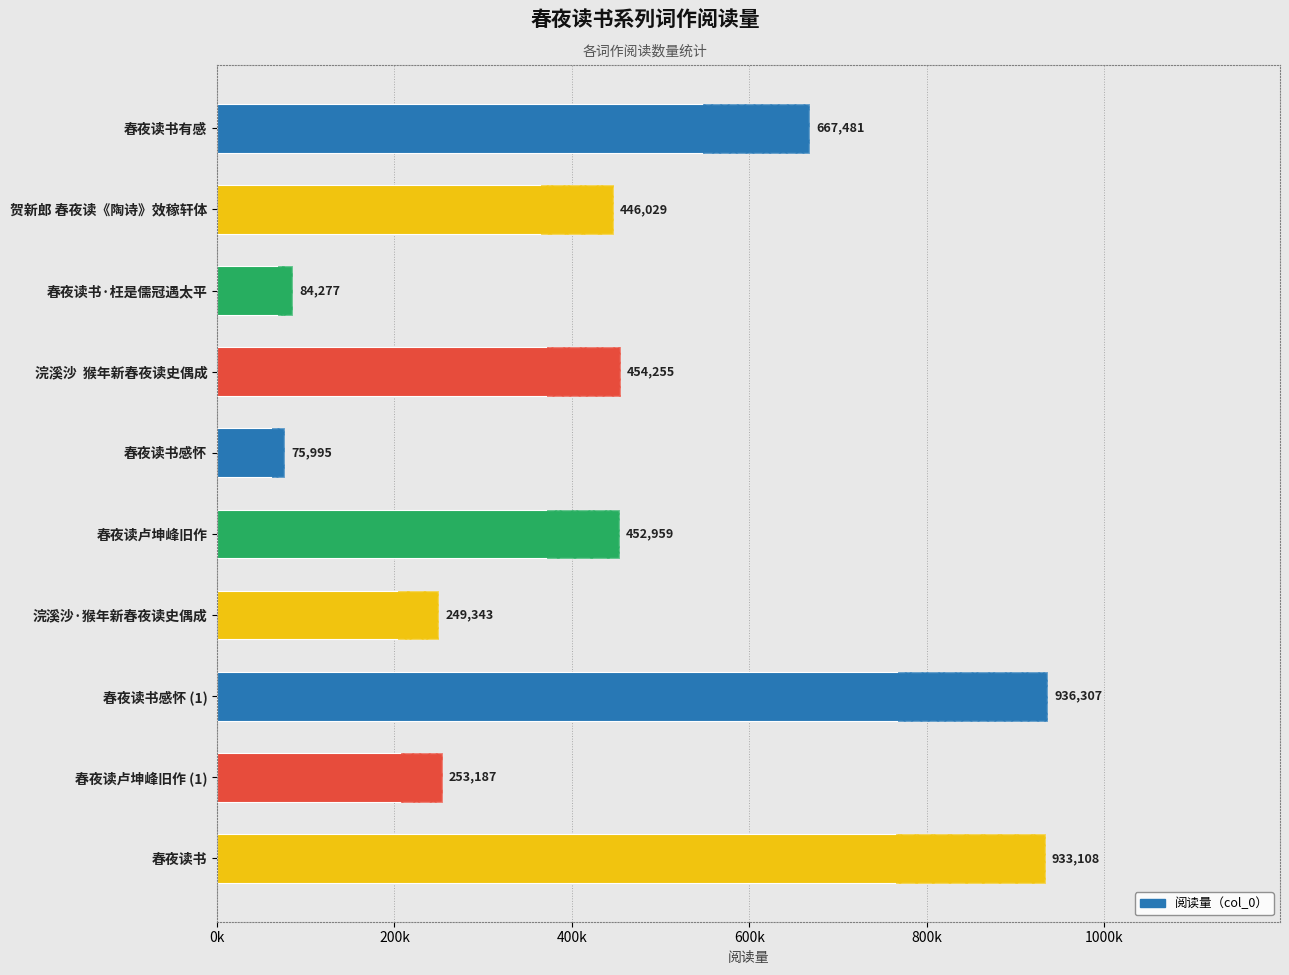

True or false: the data shows 667481 at 春夜读书有感.

True